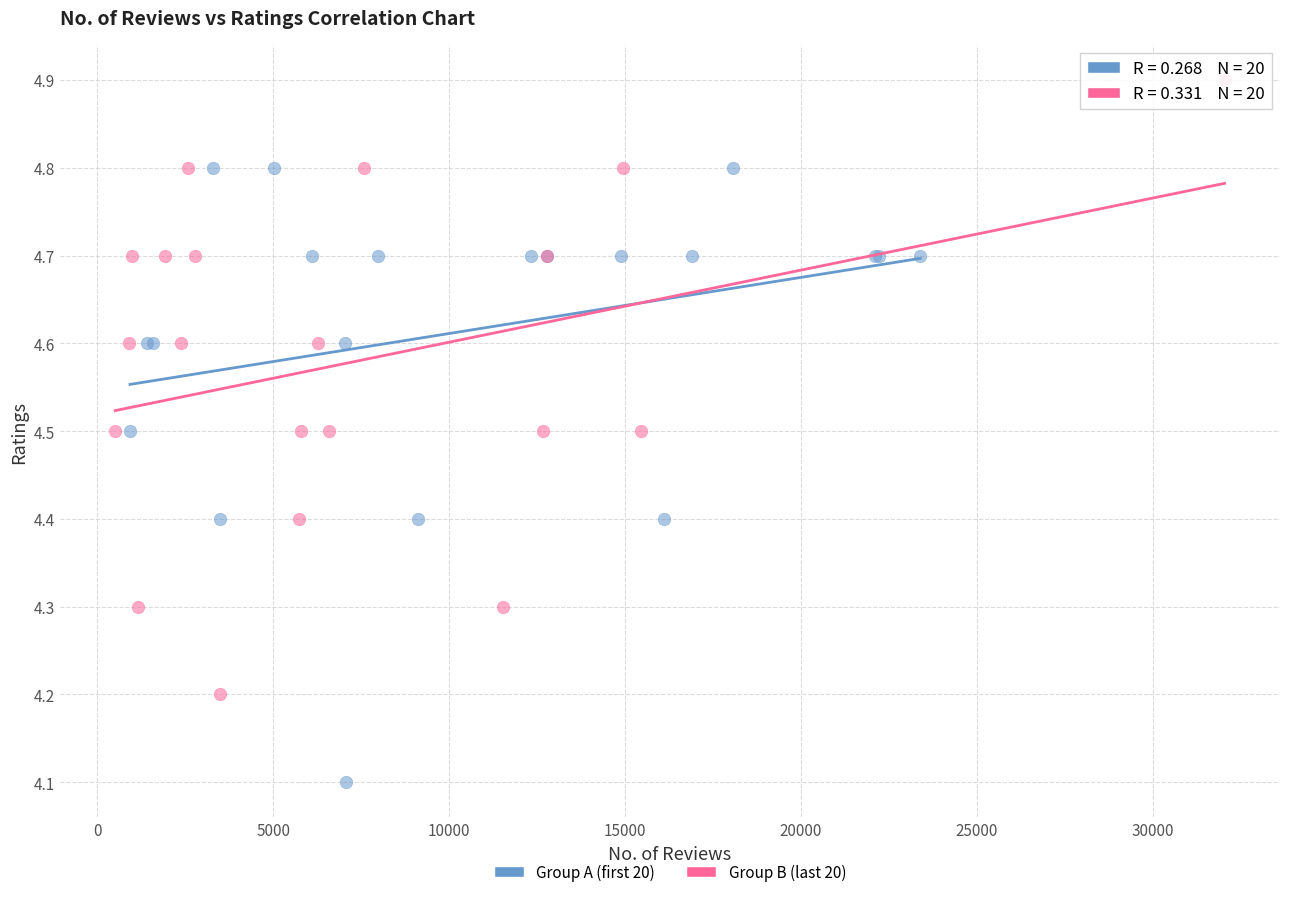

Which series contains the highest Y value?

Group B (last 20)